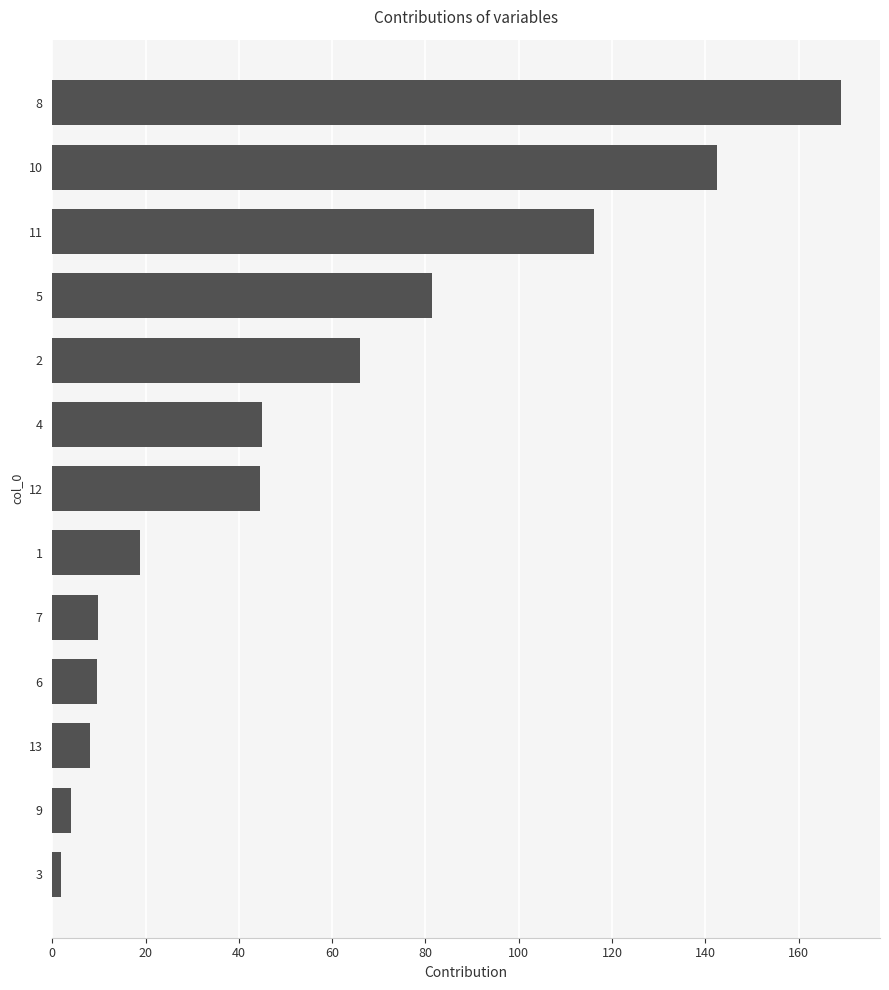

True or false: the data shows 142.6 at 10.

True